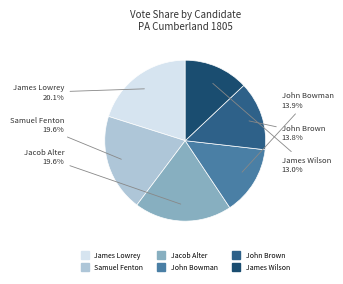

What is the total percentage of John Bowman and John Brown?

27.7%